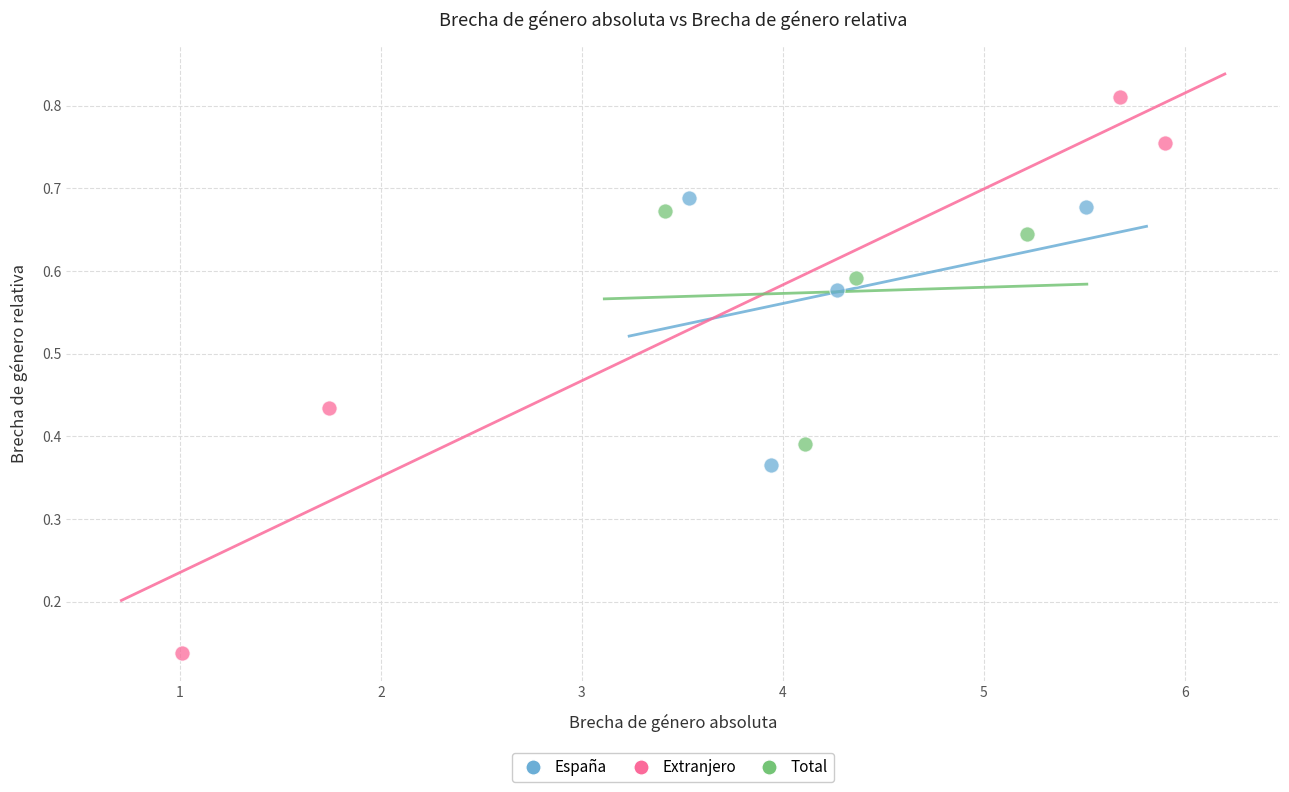

What are all the series names shown in the legend?

España, Extranjero, Total